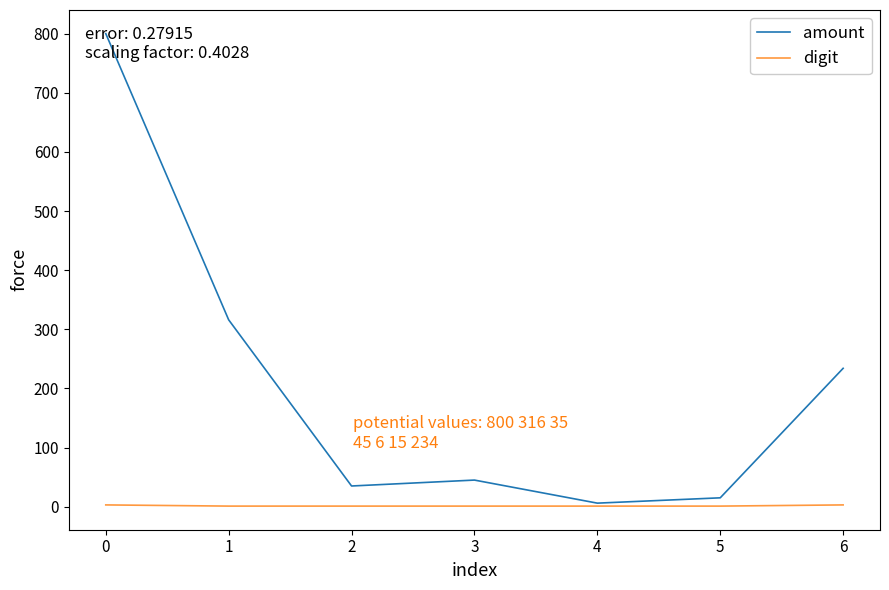

The value of amount at 6 is 328. True or false?

False